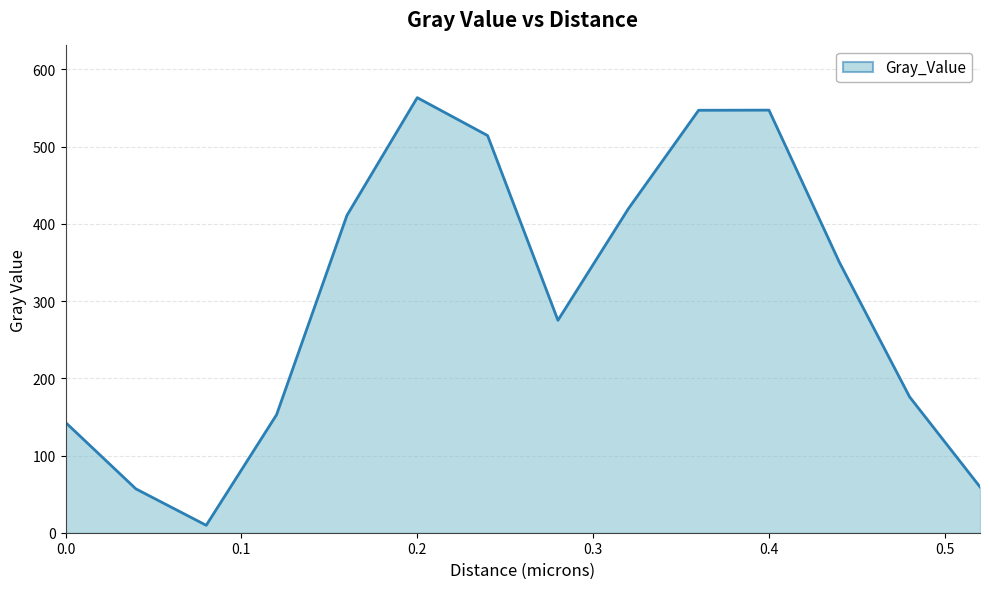

What is the greatest value displayed?

563.4